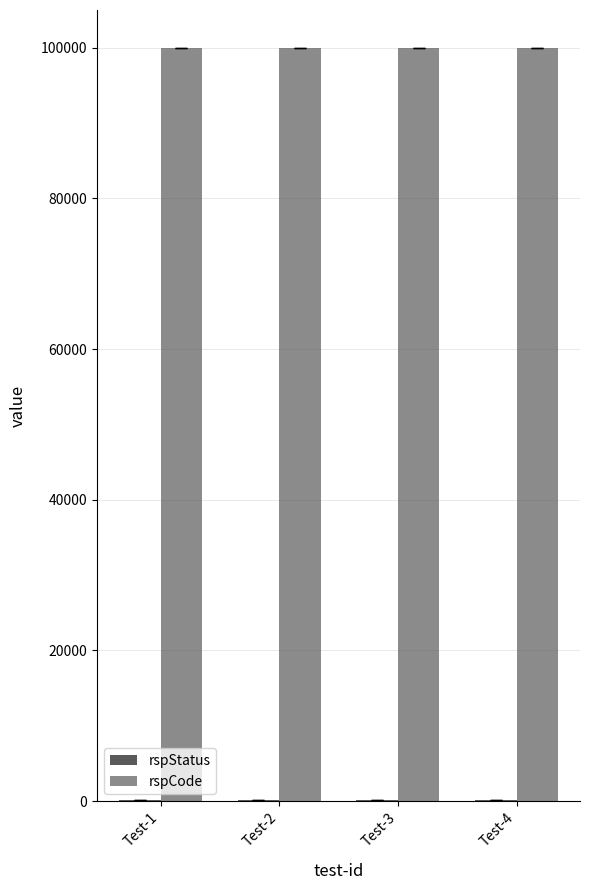

Are the bars horizontal?

No